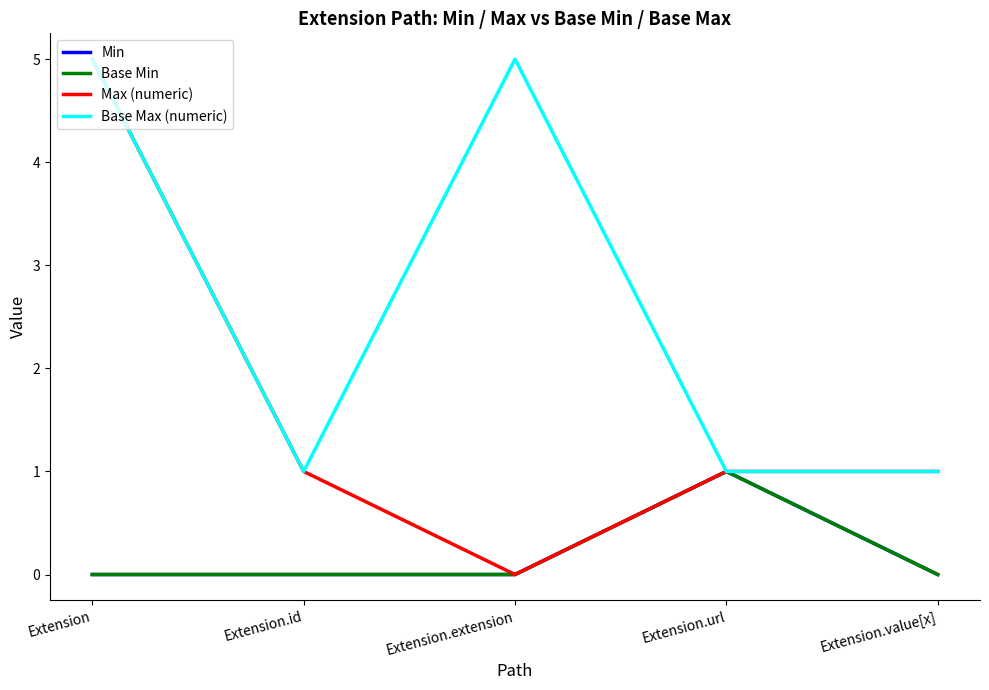

Reading left to right, extract all data points from this chart.

Min: Extension=0	Extension.id=0	Extension.extension=0	Extension.url=1	Extension.value[x]=0
Base Min: Extension=0	Extension.id=0	Extension.extension=0	Extension.url=1	Extension.value[x]=0
Max (numeric): Extension=5	Extension.id=1	Extension.extension=0	Extension.url=1	Extension.value[x]=1
Base Max (numeric): Extension=5	Extension.id=1	Extension.extension=5	Extension.url=1	Extension.value[x]=1